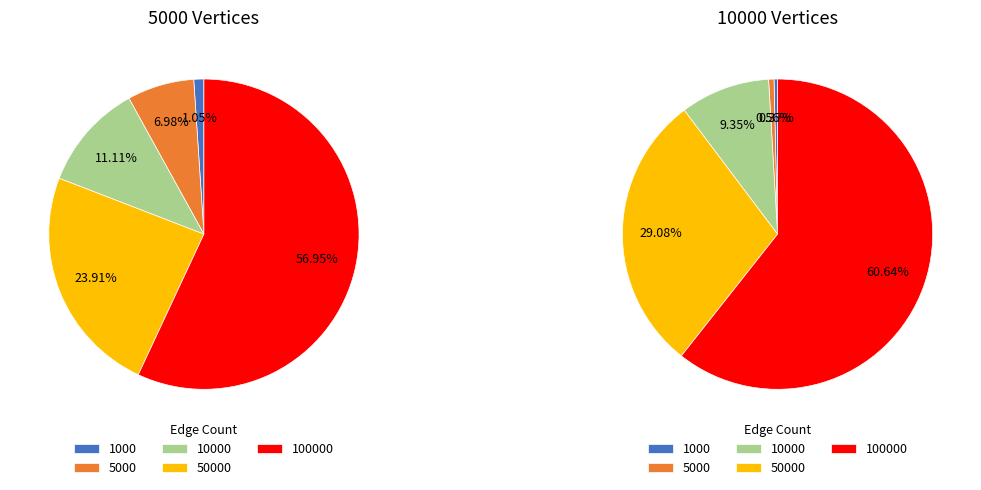

How much of the chart is everything except 50000?

76.1%